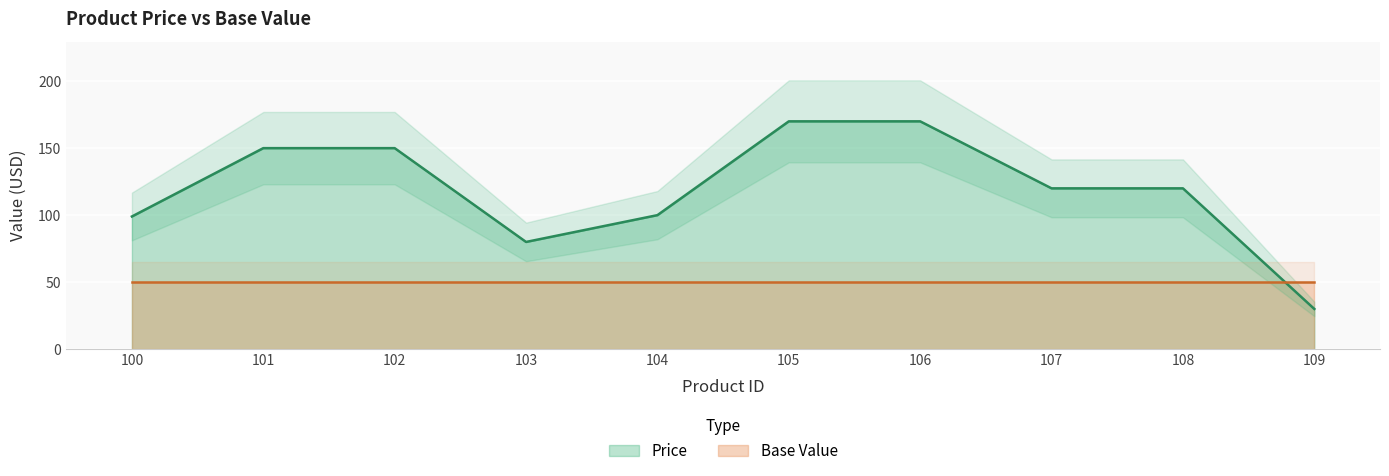

What is the average value?

119